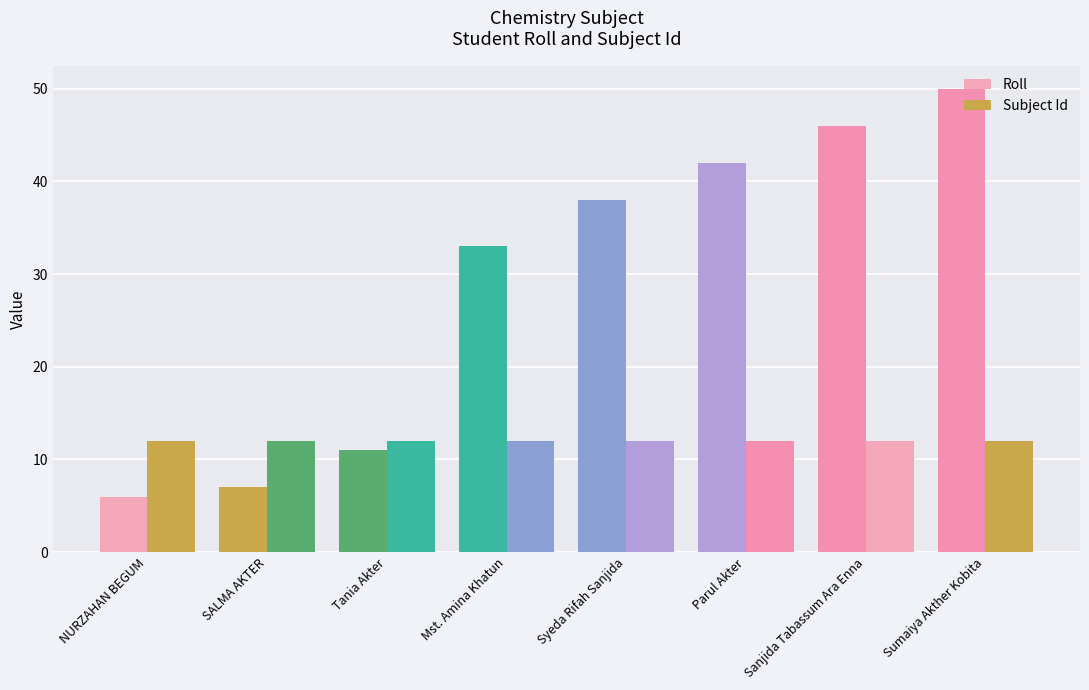

Between Mst. Amina Khatun and Parul Akter, which series saw the biggest shift?

Roll